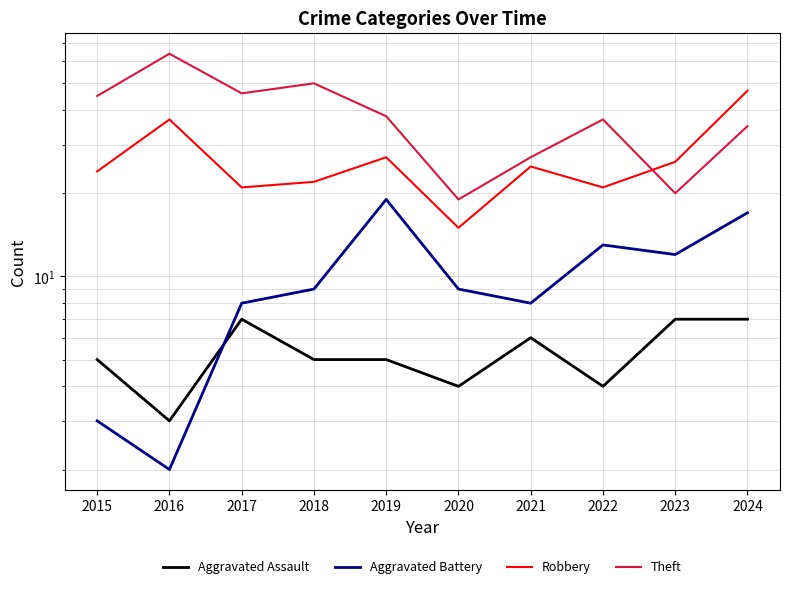

At which label is Theft closest to 41?

2019